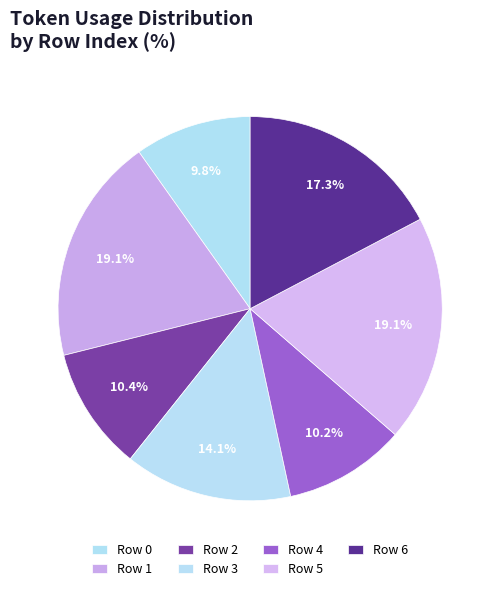

Rank the categories by value from highest to lowest.

Row 1, Row 5, Row 6, Row 3, Row 2, Row 4, Row 0